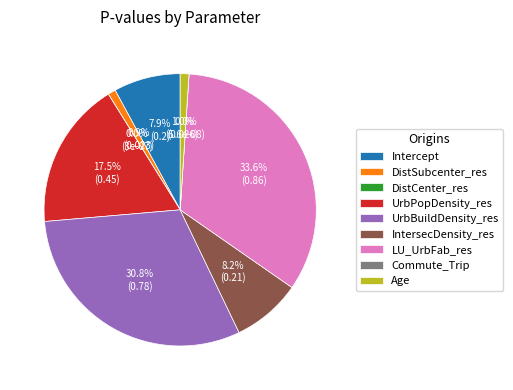

Does Commute_Trip represent more than half of the total?

No